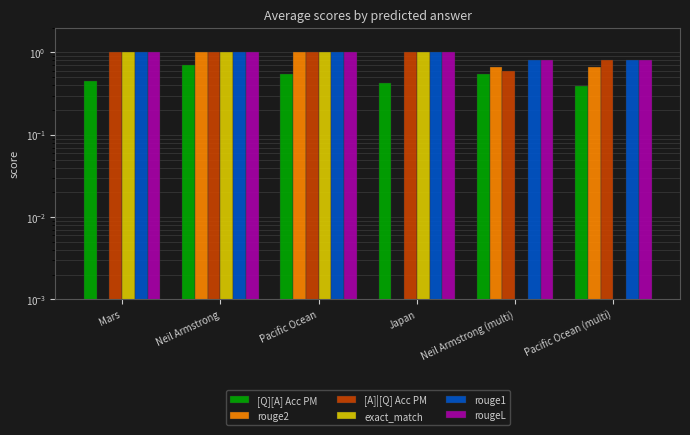

What is the value of the rouge1 bar at the 4th from the left?

1.0